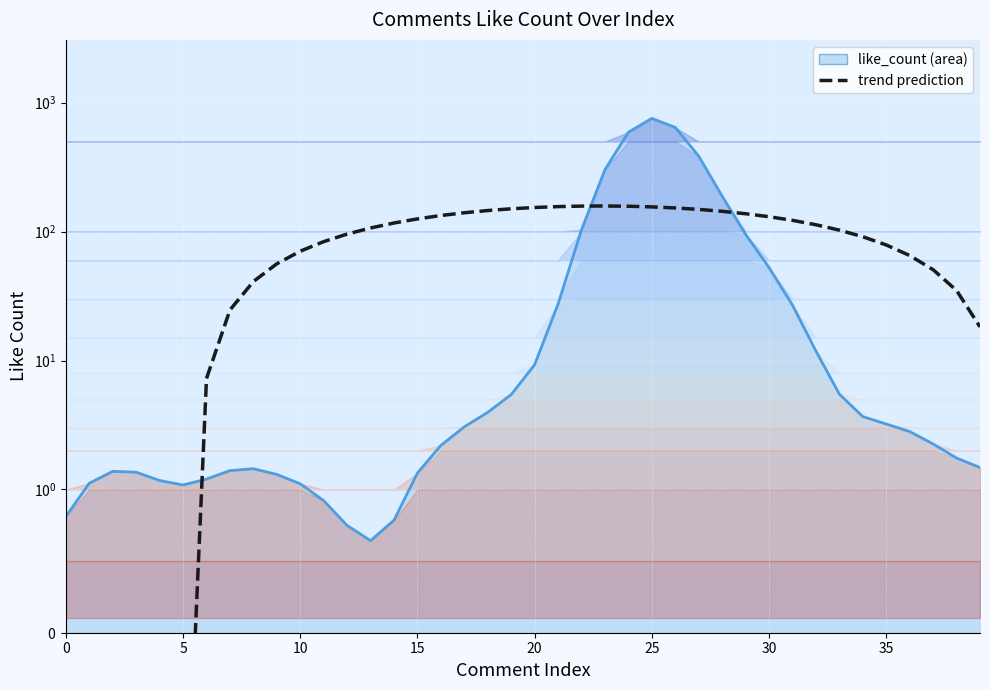

Where does the data first go above 106?

13